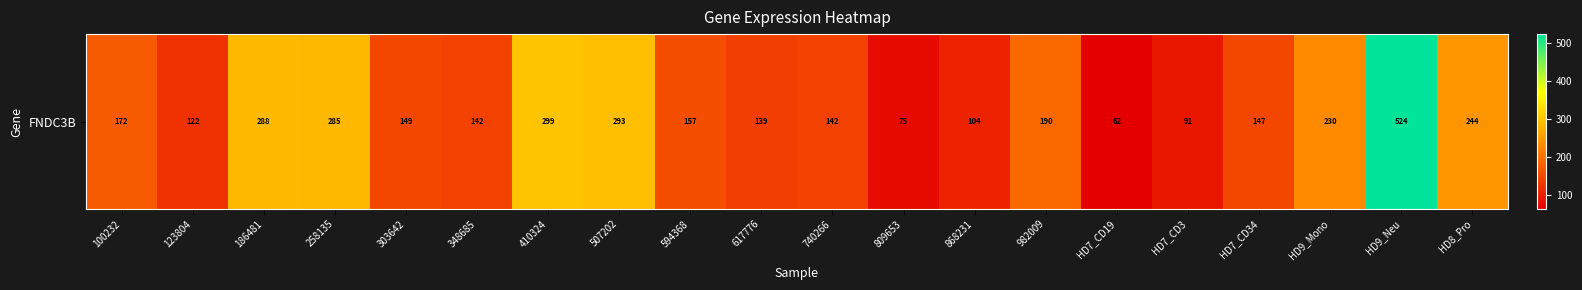

Reading left to right, extract all data points from this chart.

100232=172.0	123804=121.6	186481=287.6	258135=284.9	303642=148.8	348685=142.4	410324=298.5	507202=293.4	594368=157.1	617776=139.2	740266=142.1	809653=75.2	868231=104.5	982009=190.3	HD7_CD19=62.4	HD7_CD3=90.9	HD7_CD34=147.4	HD9_Mono=230.0	HD9_Neu=524.0	HD8_Pro=244.2